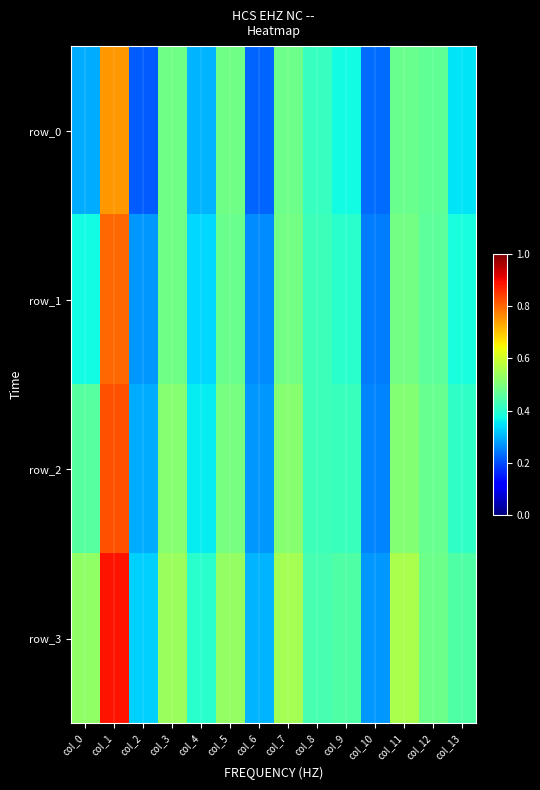

What is the total value across all series at col_3?

2.0